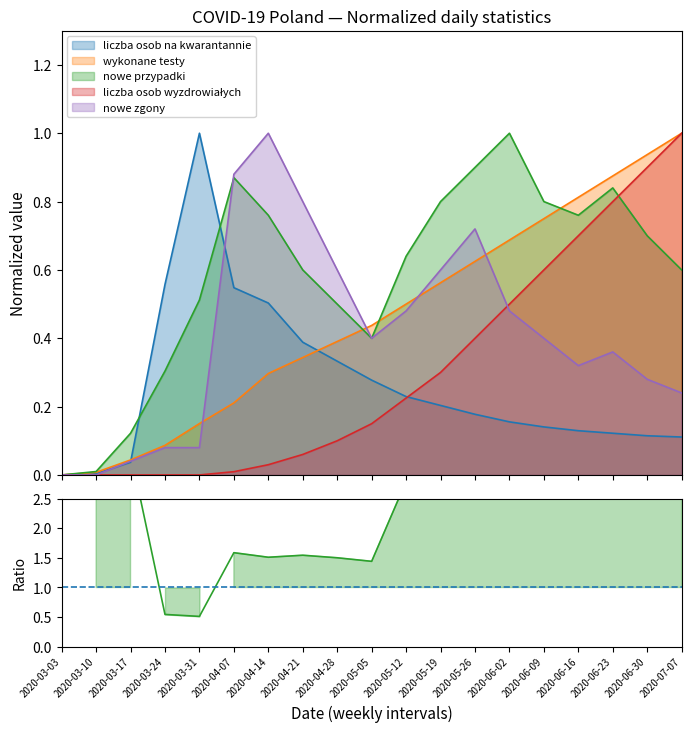

What is the greatest value displayed?

6.9